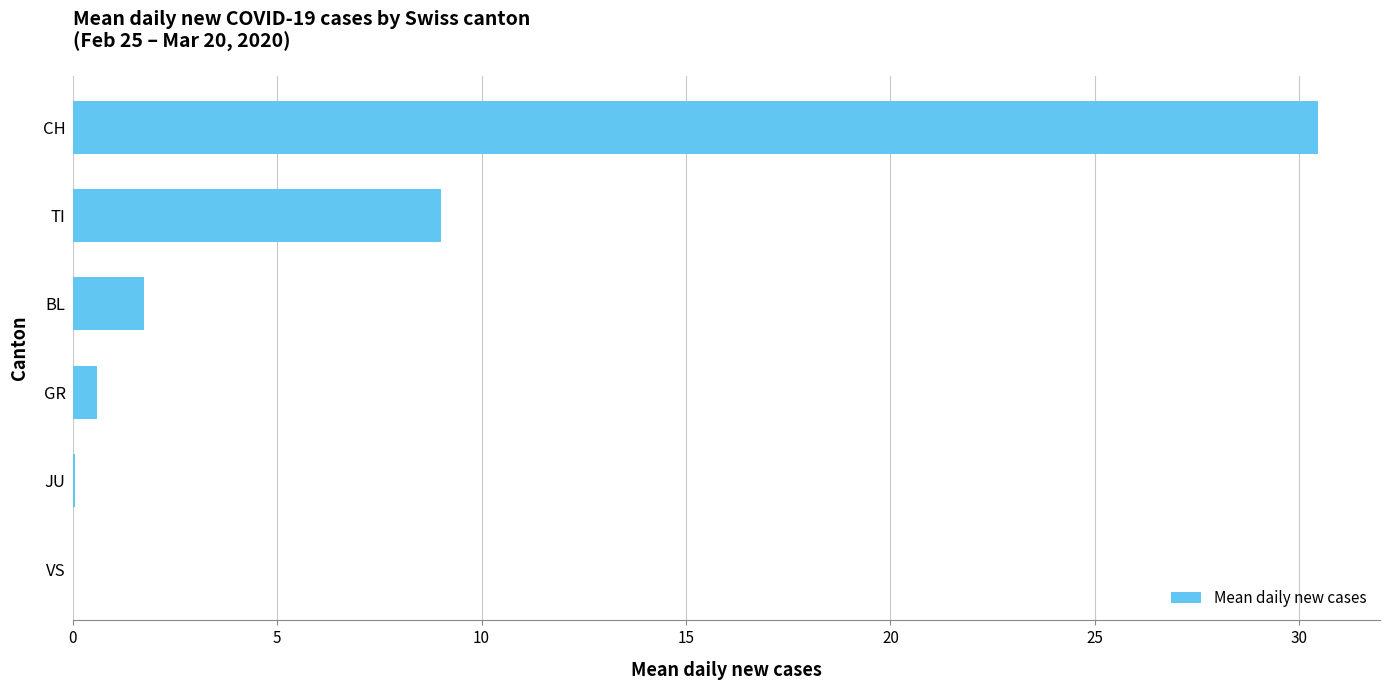

Where is the data nearest to the value 15?

TI